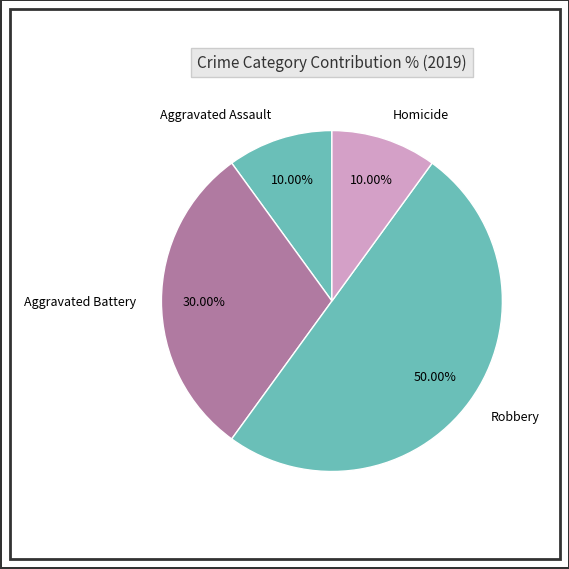

Does Homicide account for over 50% of the chart?

No